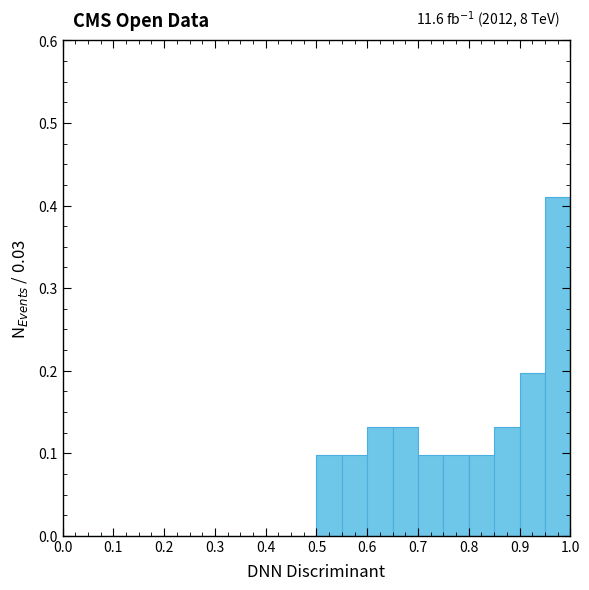

Which range on the x-axis has the tallest bar?

0.95 to 1.00